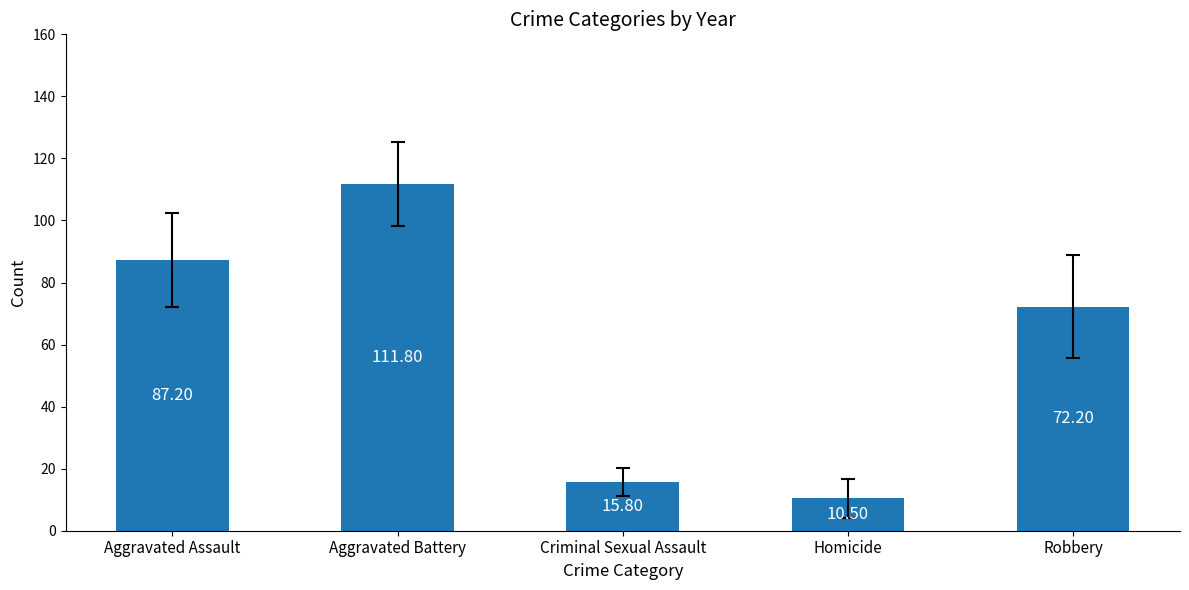

What is the difference between the second highest and minimum values?

76.7